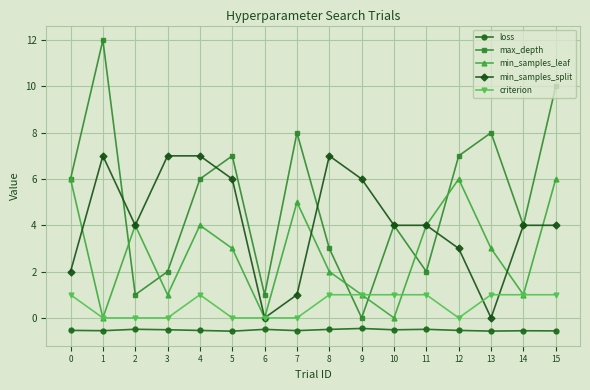

Read the min_samples_split value at 3.

7.0